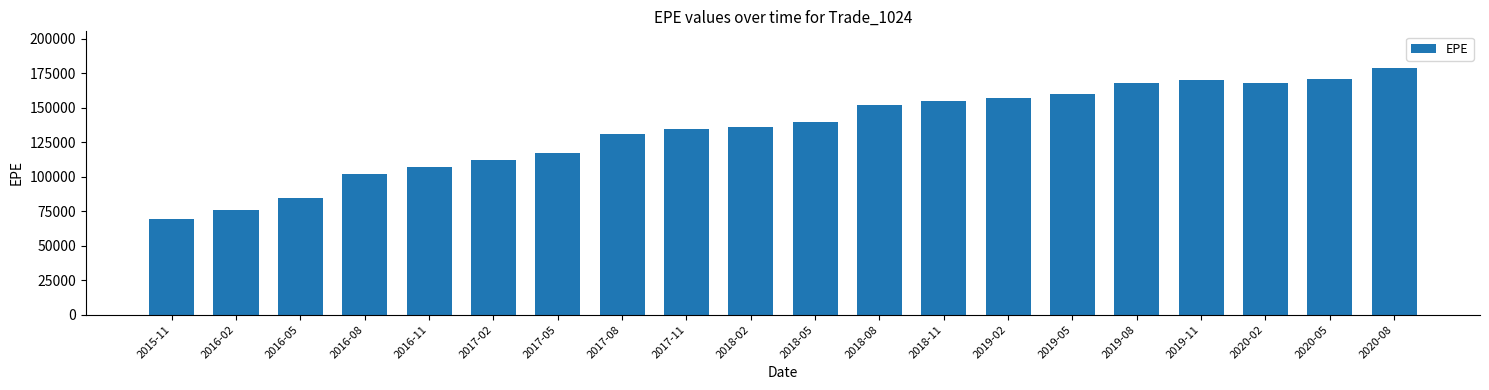

The chart shows a value of 136381.0 at 2018-02. True or false?

True